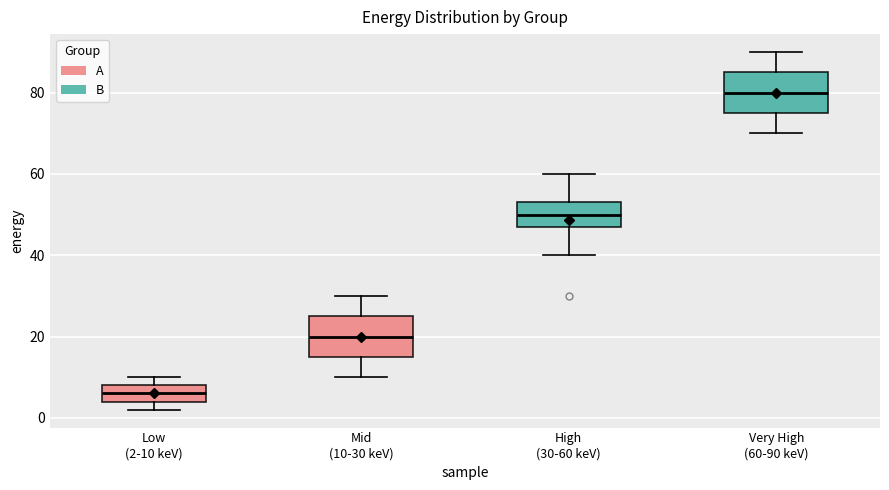

Reading left to right, read every box against the y-axis: the position of its median line, the range the box covers, and the ends of its whiskers. The values are not printed on the chart, so give them approximately, as read against the axis.

Low (2-10 keV): median 6, box 4 to 8, whiskers 2 to 10
Mid (10-30 keV): median 20, box 16 to 26, whiskers 10 to 30
High (30-60 keV): median 50, box 48 to 54, whiskers 40 to 60
Very High (60-90 keV): median 80, box 76 to 86, whiskers 70 to 90